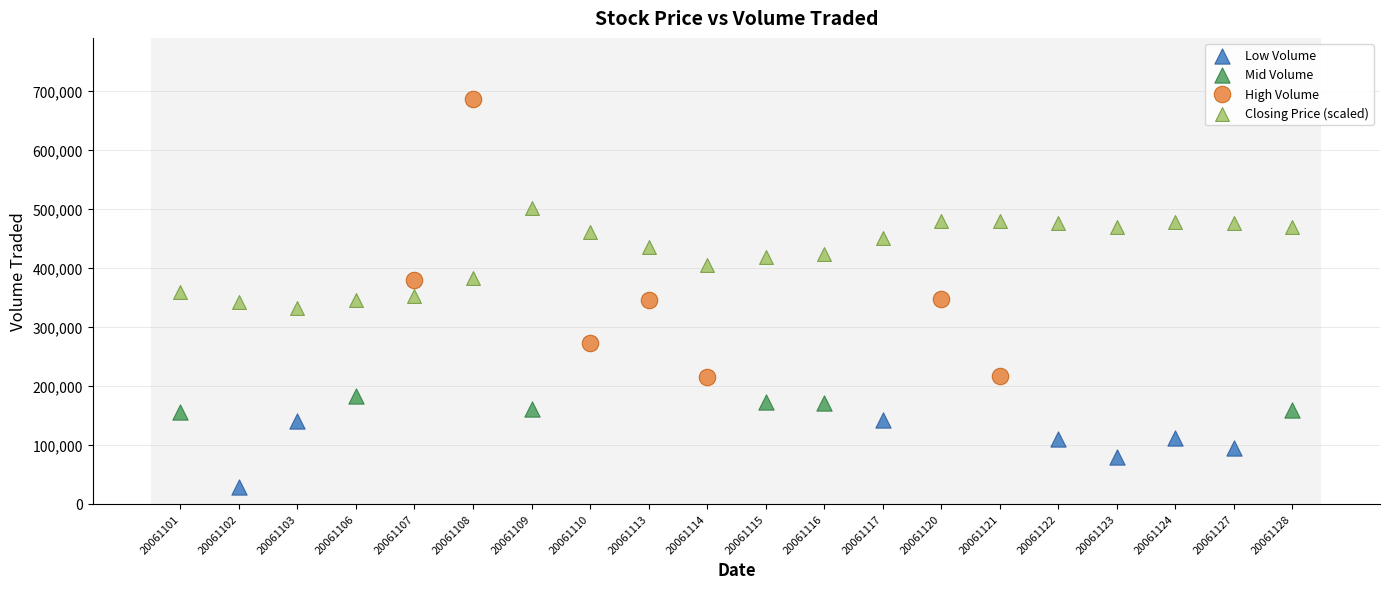

Which series has the largest Y range (max minus min)?

High Volume